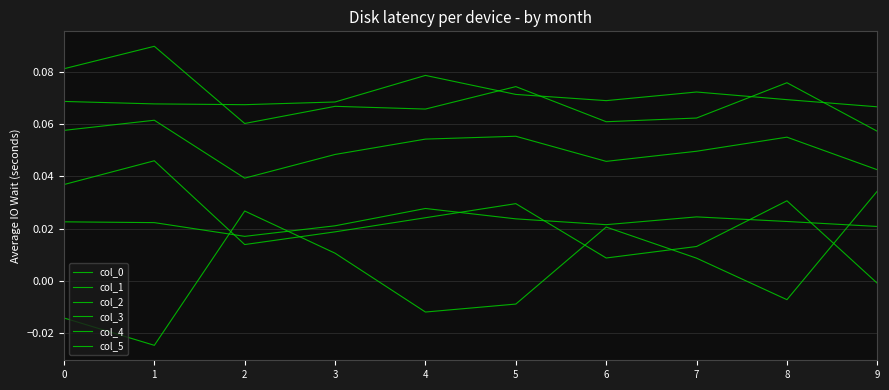

Does the chart have visible grid lines?

Yes